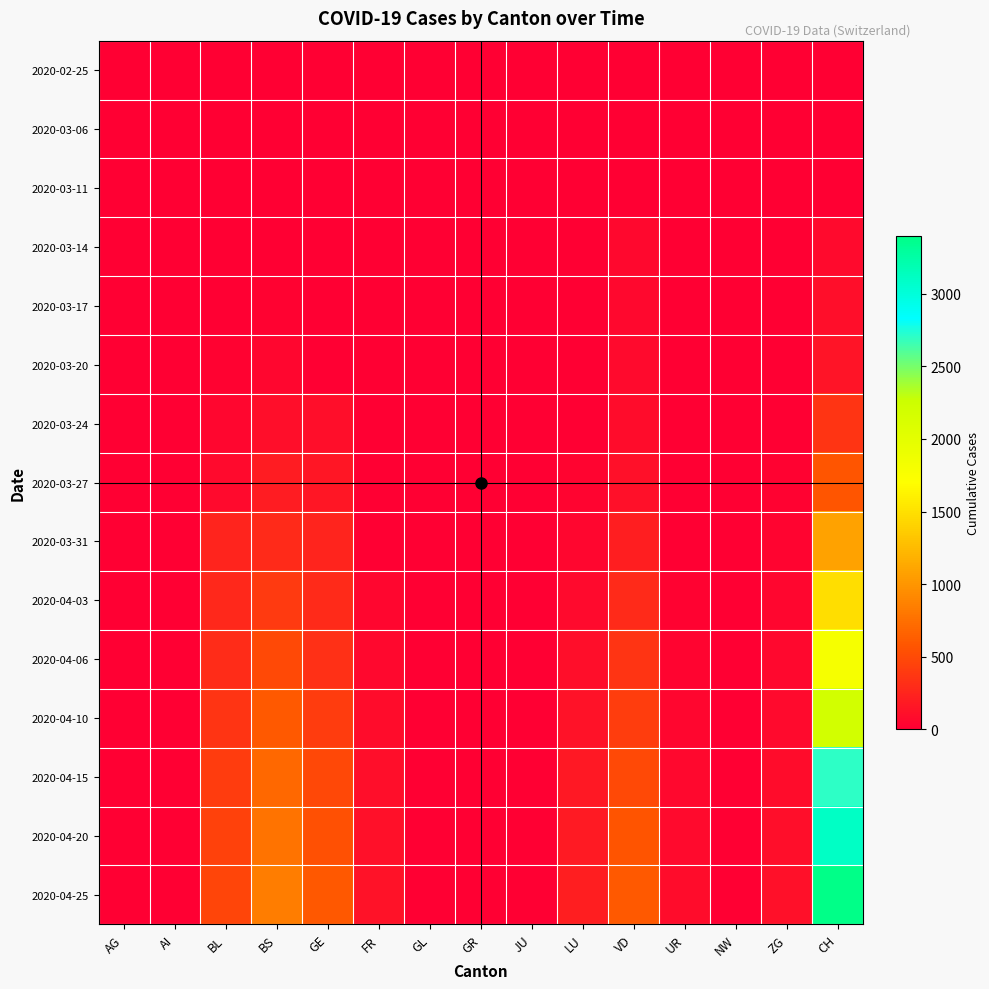

Reading left to right, transcribe all the data shown in this chart.

2020-02-25: AG=0	AI=0	BL=0	BS=0	GE=0	FR=0	GL=0	GR=0	JU=0	LU=0	VD=0	UR=0	NW=0	ZG=0	CH=0
2020-03-06: AG=0	AI=0	BL=0	BS=0	GE=0	FR=0	GL=0	GR=0	JU=0	LU=0	VD=0	UR=0	NW=0	ZG=0	CH=1
2020-03-11: AG=0	AI=0	BL=2	BS=4	GE=0	FR=0	GL=0	GR=0	JU=0	LU=0	VD=0	UR=0	NW=0	ZG=0	CH=8
2020-03-14: AG=0	AI=0	BL=2	BS=4	GE=0	FR=0	GL=0	GR=0	JU=0	LU=0	VD=61	UR=0	NW=0	ZG=0	CH=70
2020-03-17: AG=0	AI=0	BL=13	BS=25	GE=0	FR=0	GL=0	GR=0	JU=0	LU=0	VD=62	UR=0	NW=0	ZG=1	CH=105
2020-03-20: AG=0	AI=0	BL=18	BS=46	GE=0	FR=0	GL=0	GR=0	JU=0	LU=0	VD=67	UR=0	NW=0	ZG=5	CH=140
2020-03-24: AG=0	AI=0	BL=40	BS=105	GE=103	FR=0	GL=0	GR=0	JU=0	LU=10	VD=80	UR=1	NW=0	ZG=12	CH=355
2020-03-27: AG=0	AI=0	BL=76	BS=191	GE=153	FR=0	GL=0	GR=0	JU=0	LU=32	VD=107	UR=3	NW=0	ZG=18	CH=584
2020-03-31: AG=0	AI=0	BL=242	BS=292	GE=241	FR=0	GL=0	GR=0	JU=0	LU=48	VD=202	UR=11	NW=0	ZG=39	CH=1079
2020-04-03: AG=0	AI=0	BL=266	BS=397	GE=284	FR=46	GL=0	GR=0	JU=0	LU=75	VD=287	UR=26	NW=0	ZG=44	CH=1479
2020-04-06: AG=0	AI=0	BL=298	BS=500	GE=320	FR=62	GL=0	GR=0	JU=0	LU=100	VD=350	UR=35	NW=0	ZG=55	CH=1800
2020-04-10: AG=0	AI=0	BL=350	BS=600	GE=400	FR=80	GL=0	GR=0	JU=0	LU=130	VD=420	UR=50	NW=0	ZG=70	CH=2200
2020-04-15: AG=0	AI=0	BL=400	BS=700	GE=480	FR=100	GL=0	GR=0	JU=0	LU=160	VD=500	UR=65	NW=0	ZG=90	CH=2700
2020-04-20: AG=0	AI=0	BL=440	BS=780	GE=540	FR=115	GL=0	GR=0	JU=0	LU=185	VD=560	UR=75	NW=0	ZG=105	CH=3100
2020-04-25: AG=0	AI=0	BL=470	BS=840	GE=590	FR=128	GL=0	GR=0	JU=0	LU=200	VD=610	UR=82	NW=0	ZG=115	CH=3400